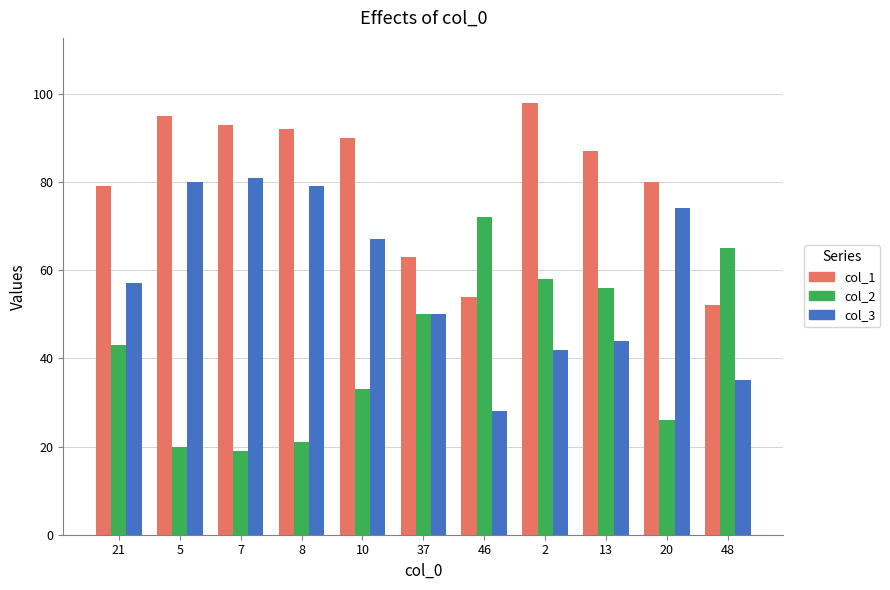

What is the sum of all col_3 values?

637